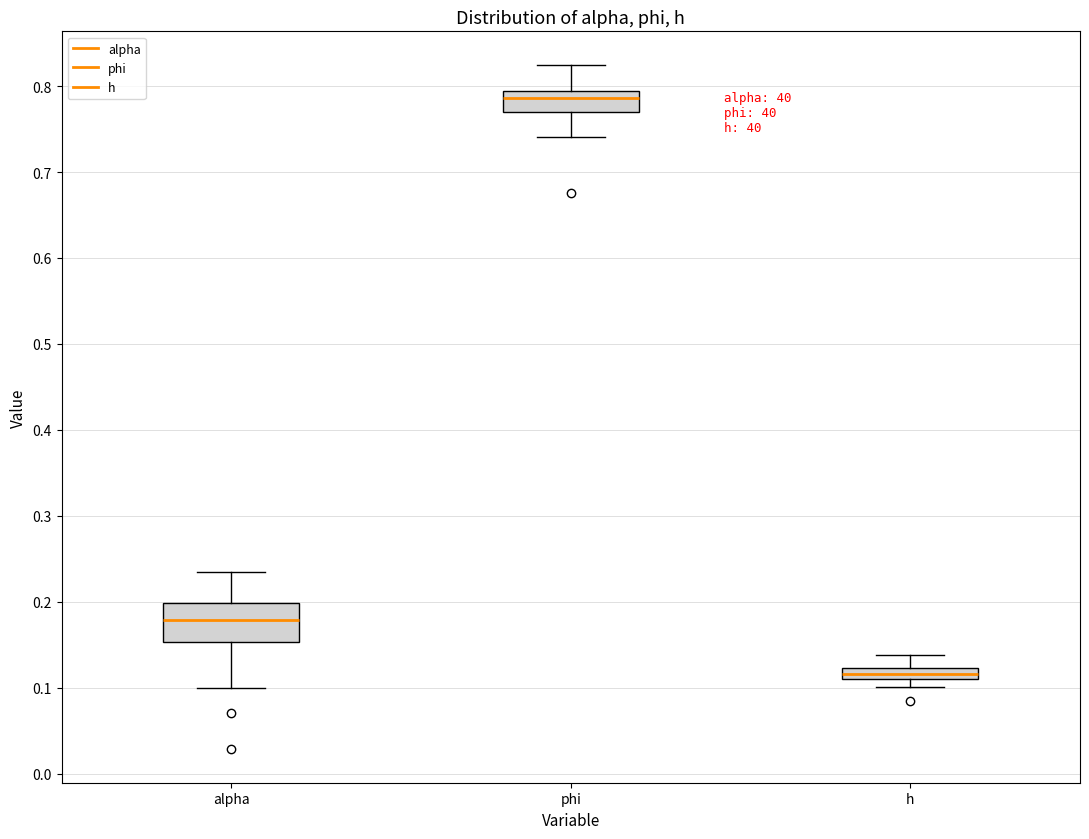

Which box is the tallest, from its lower edge to its upper edge?

alpha